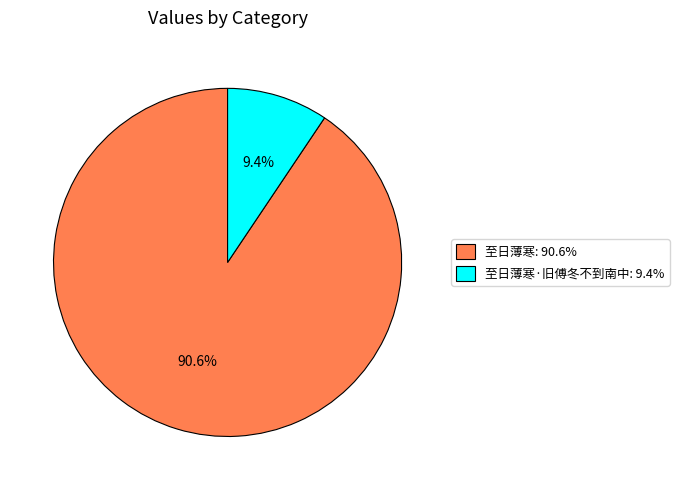

Is there any slice that represents more than half of the pie?

Yes